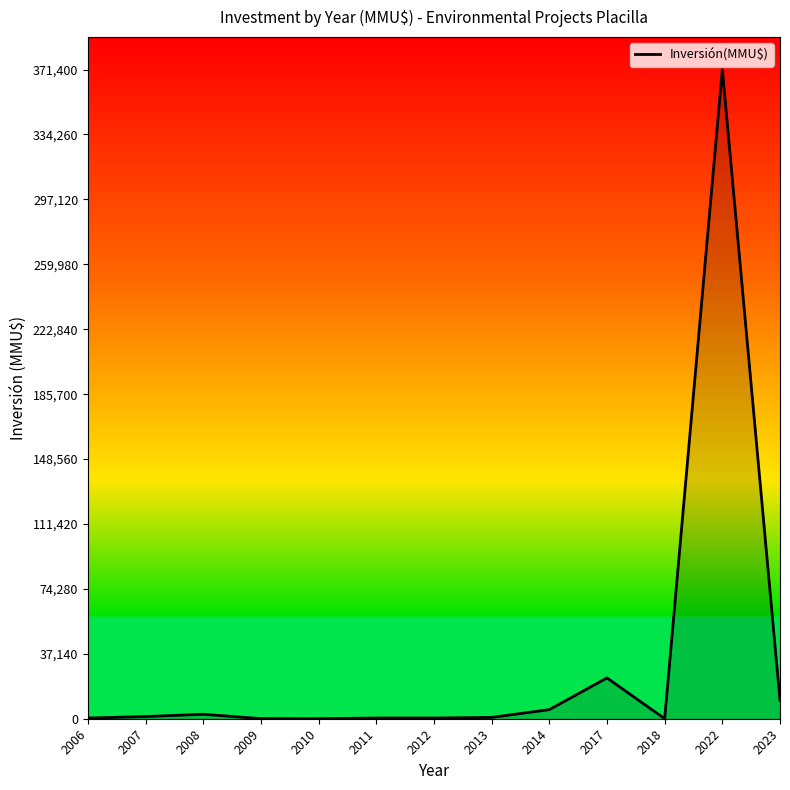

What is the difference between the maximum and minimum values?

371400